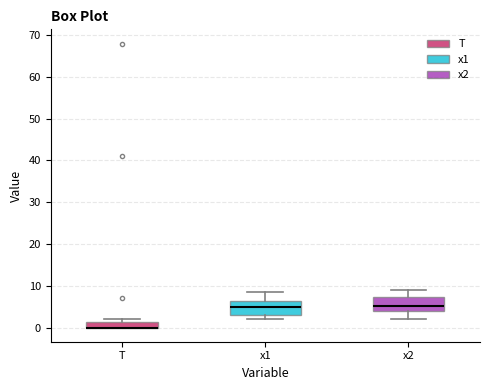

Where does the upper whisker of the box for x1 end on the y-axis? The values are not printed on the chart, so give them approximately, as read against the axis.

9